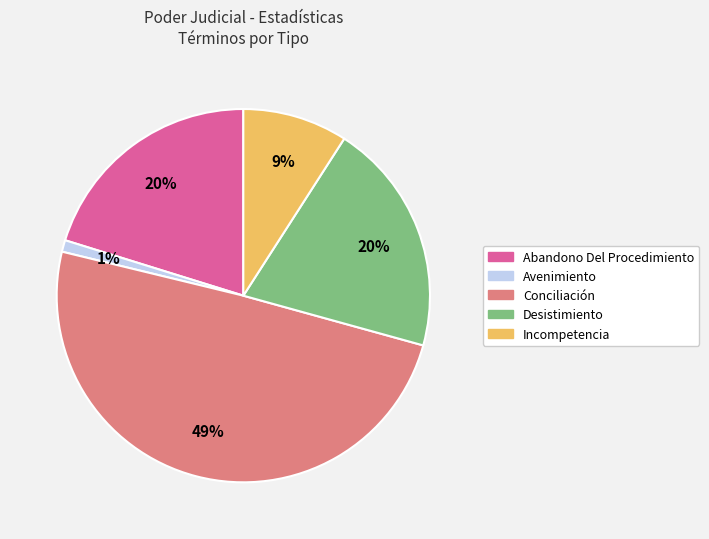

To the nearest percent, what percentage of the pie is Desistimiento?

20%